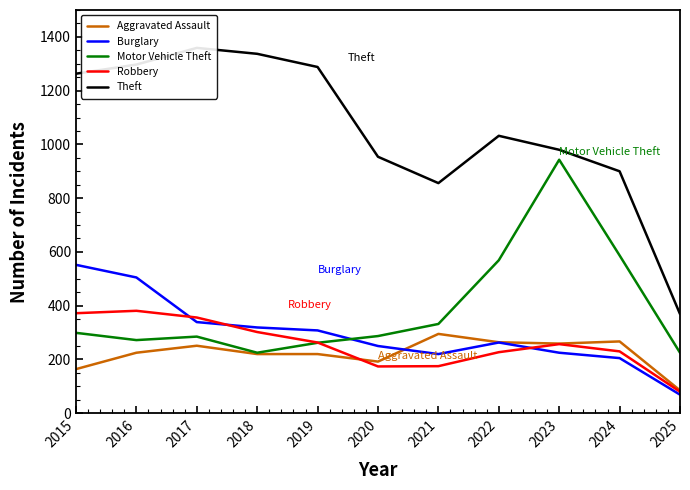

In Aggravated Assault, how many points are lower than both neighbors (excluding endpoints)?

2